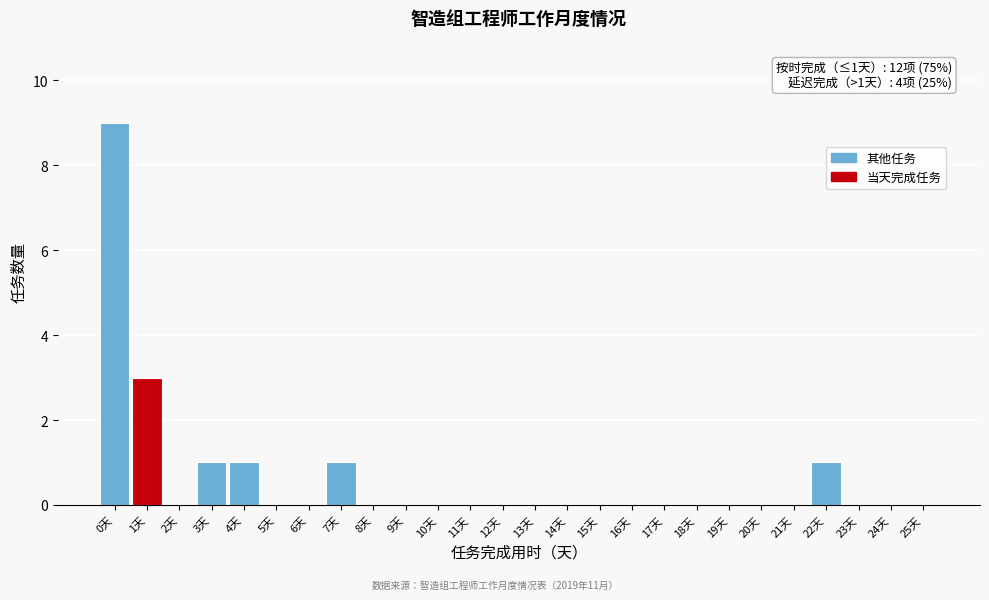

Reading left to right, what are all the values shown in this chart?

0天=9	1天=3	2天=0	3天=1	4天=1	5天=0	6天=0	7天=1	8天=0	9天=0	10天=0	11天=0	12天=0	13天=0	14天=0	15天=0	16天=0	17天=0	18天=0	19天=0	20天=0	21天=0	22天=1	23天=0	24天=0	25天=0